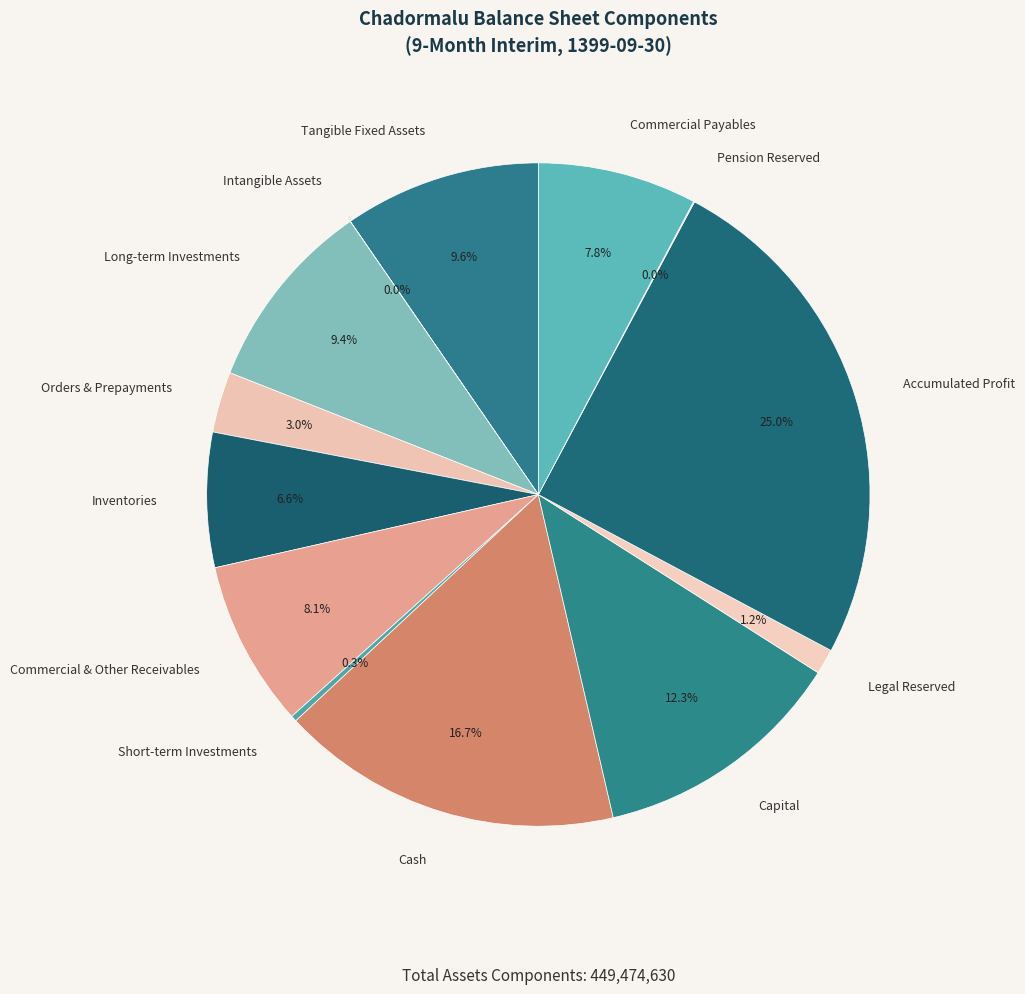

Is there a majority slice in this chart?

No